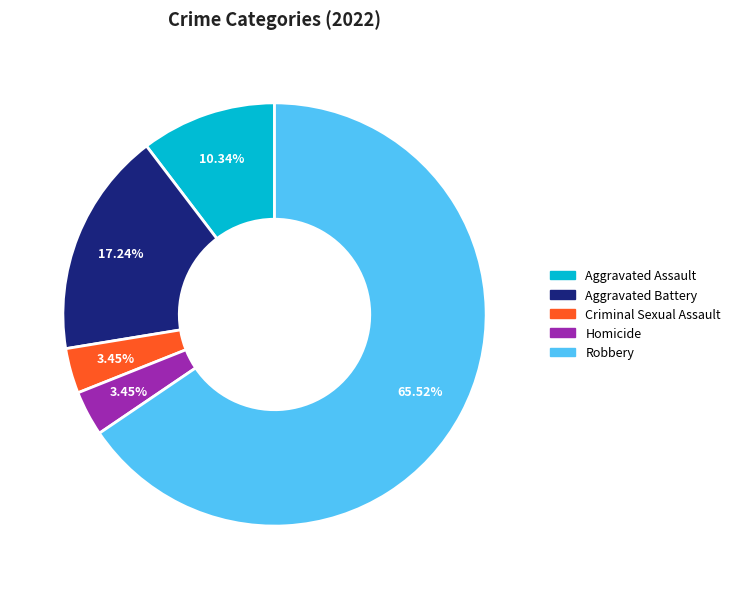

To the nearest percent, what is the difference between the largest and smallest slice percentages?

62%